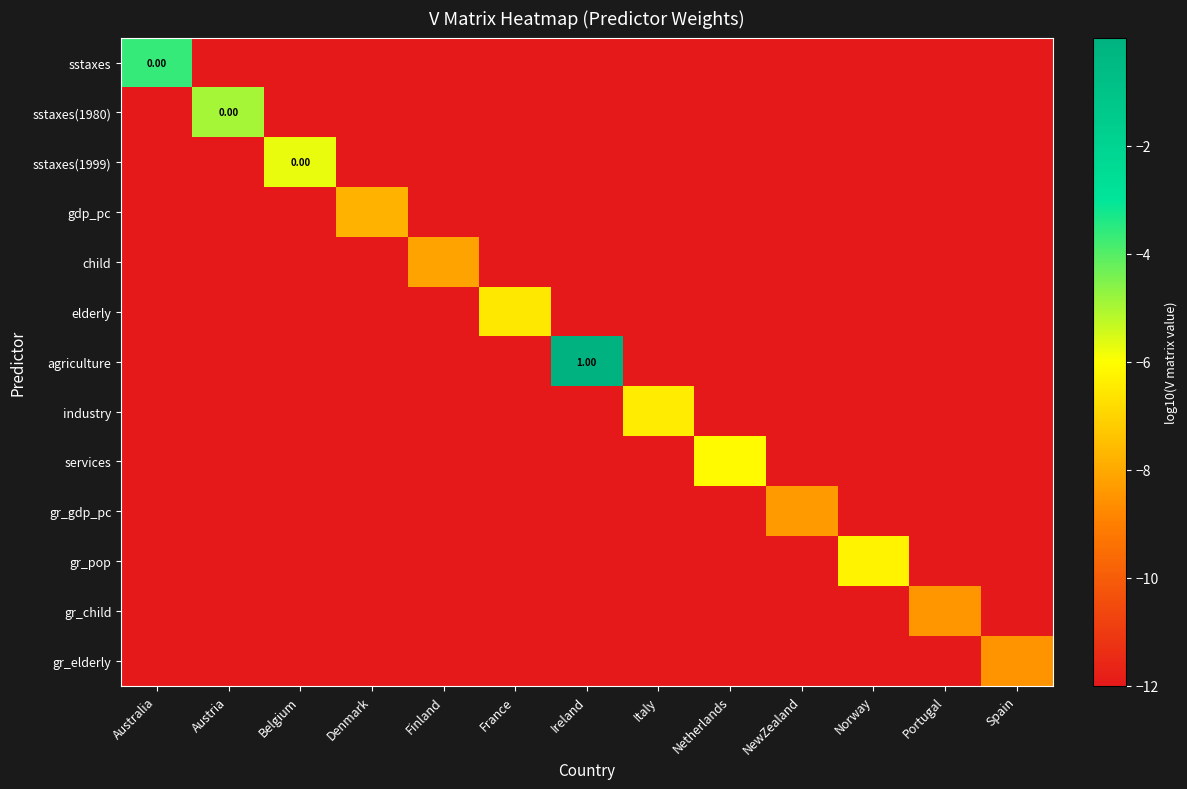

How many data points in gr_pop are above -12?

1